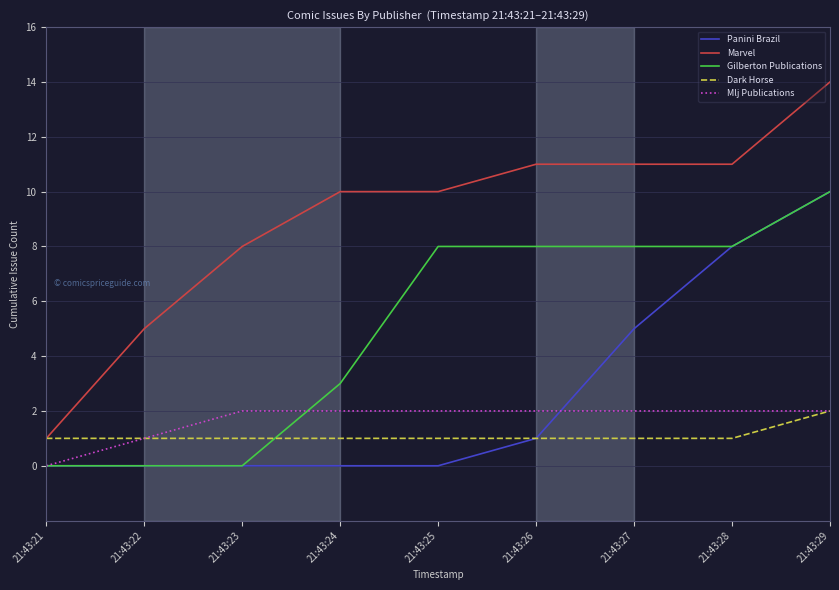

Which series has the largest total across all categories?

Marvel